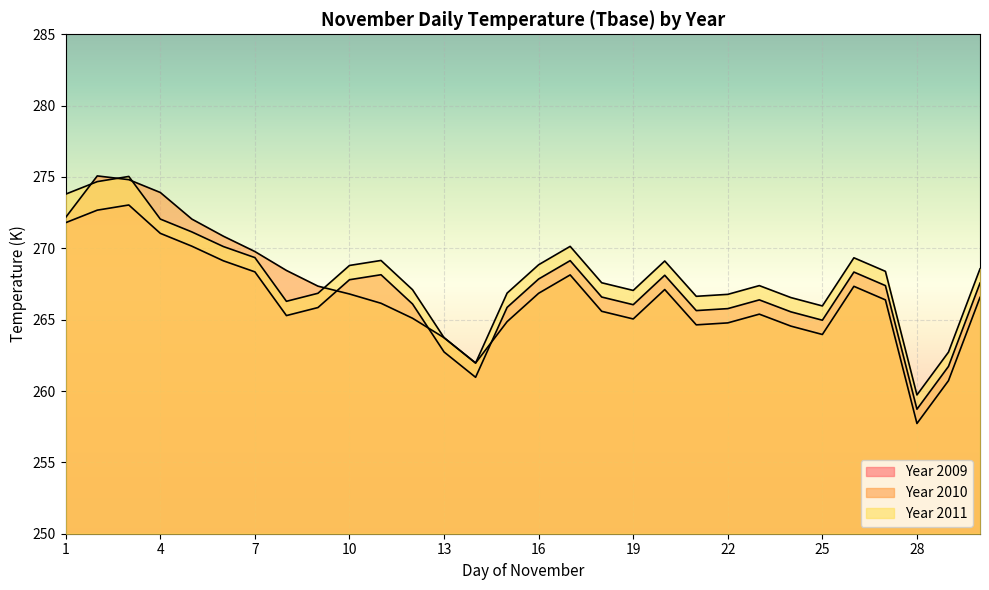

True or false: Tbase_2011 and Tbase intersect in this chart.

False